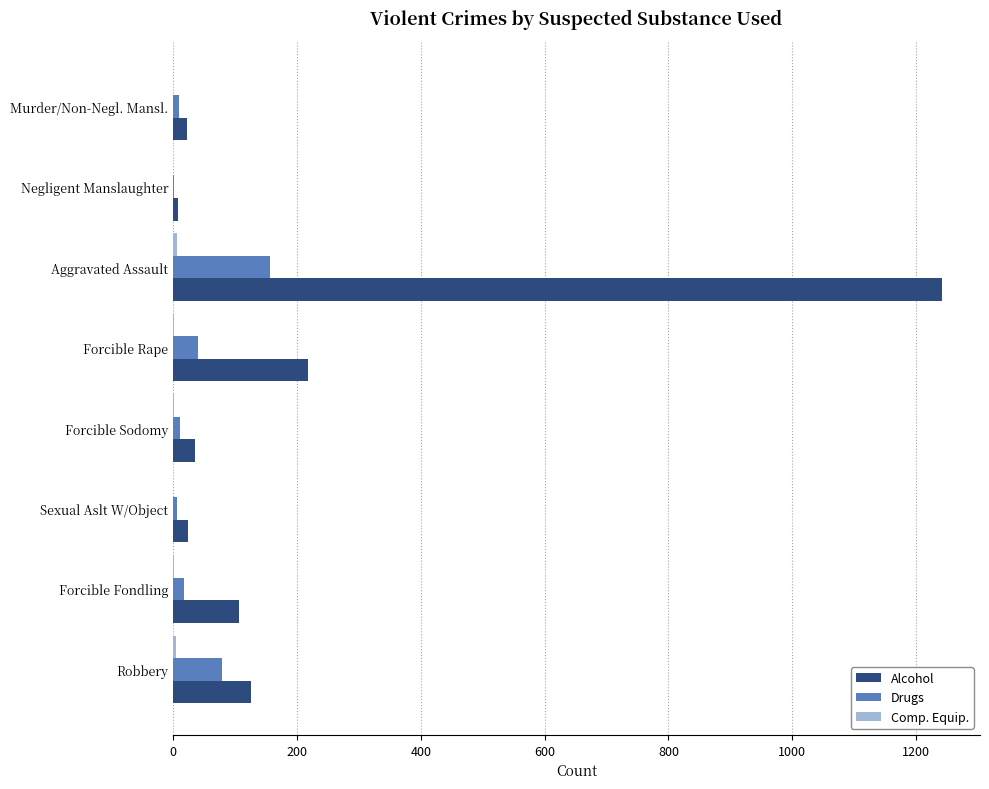

Is the value of Drugs at Sexual Aslt W/Object greater than the value of Alcohol at Robbery?

No